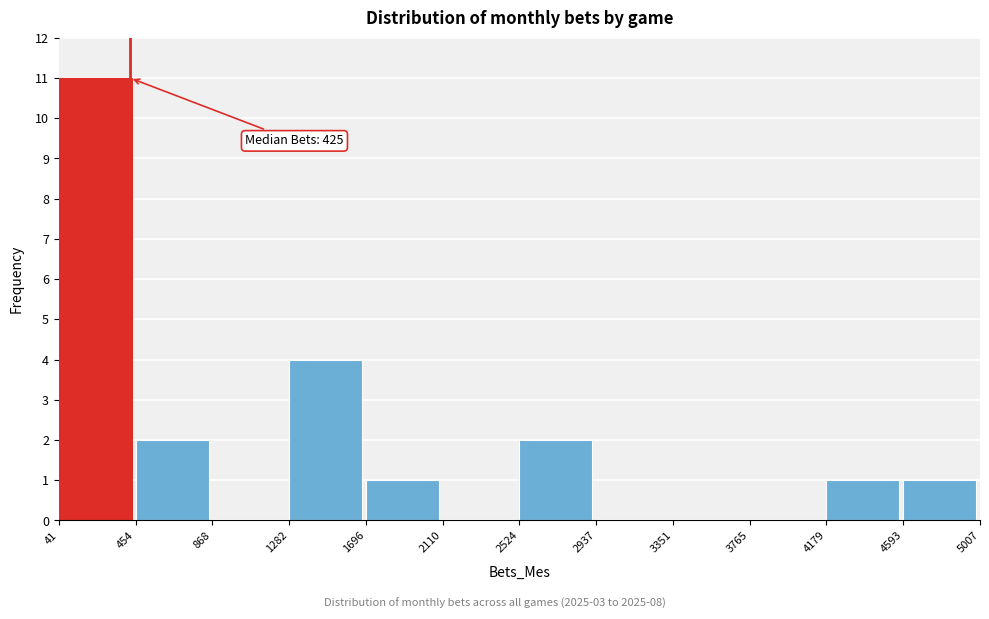

Over which range of the x-axis is the bar tallest?

41 to 454